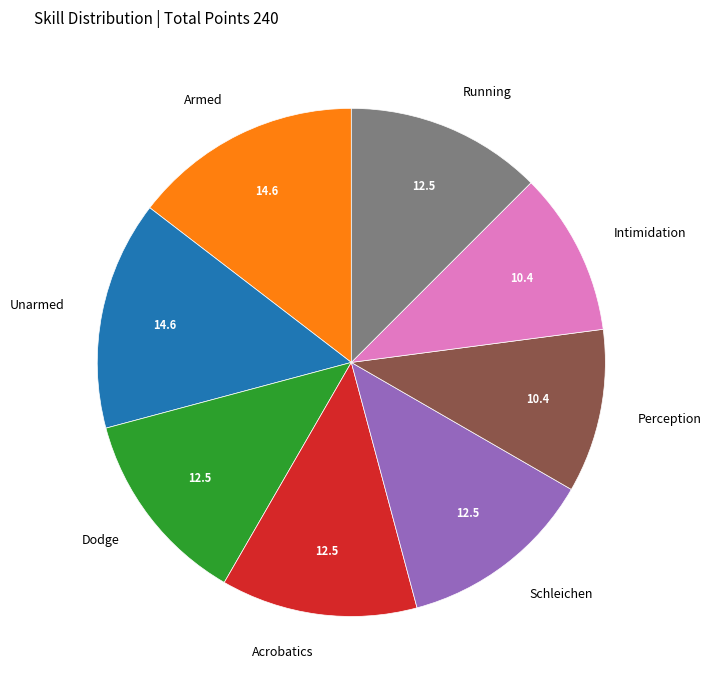

The Unarmed slice represents 15% of the pie. True or false?

True